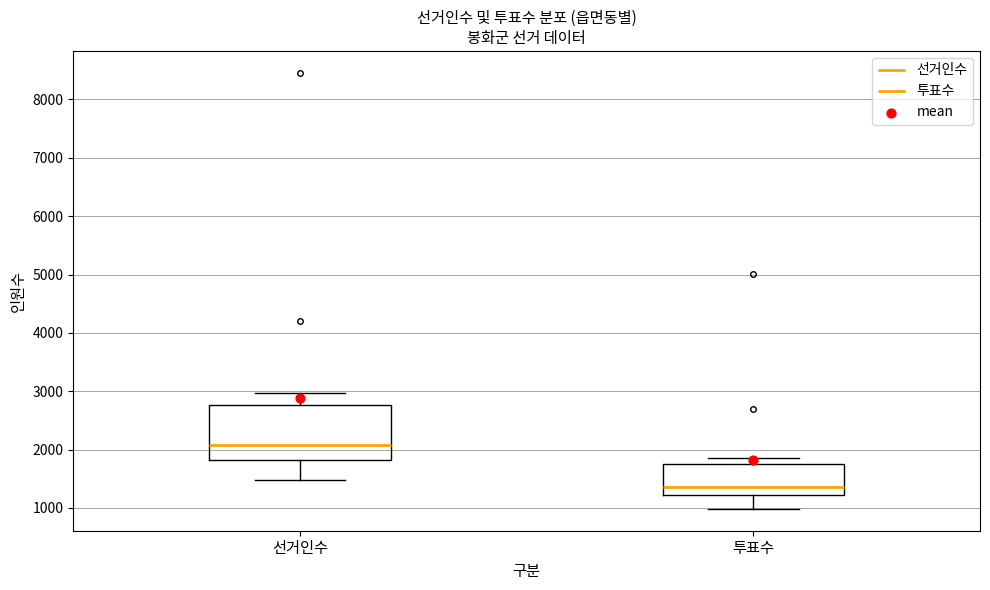

Where does the median line of the box for 투표수 sit on the y-axis? The values are not printed on the chart, so give them approximately, as read against the axis.

1400